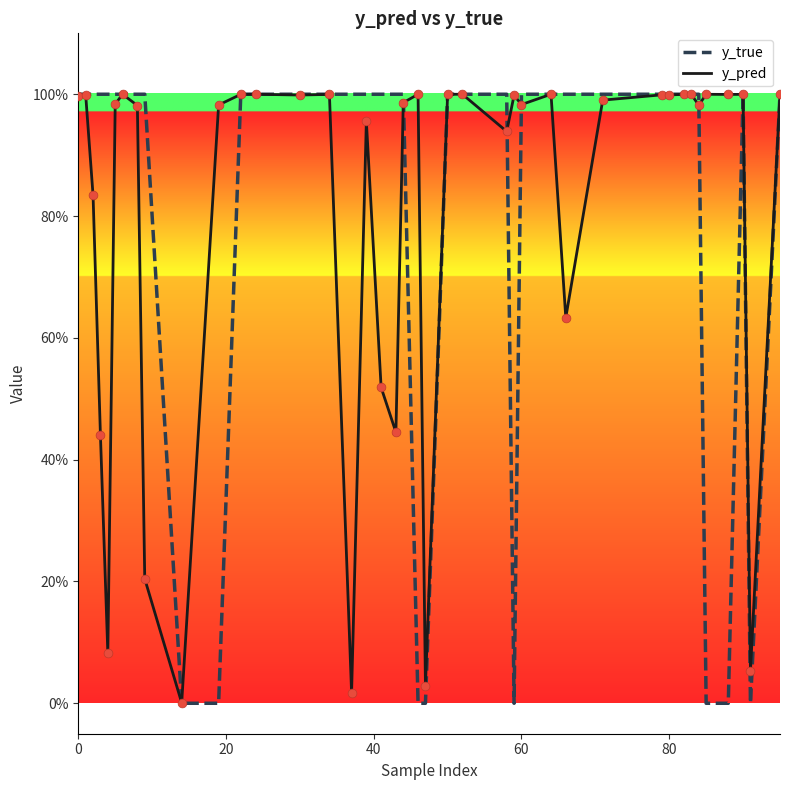

What are all the series names shown in the legend?

y_true, y_pred